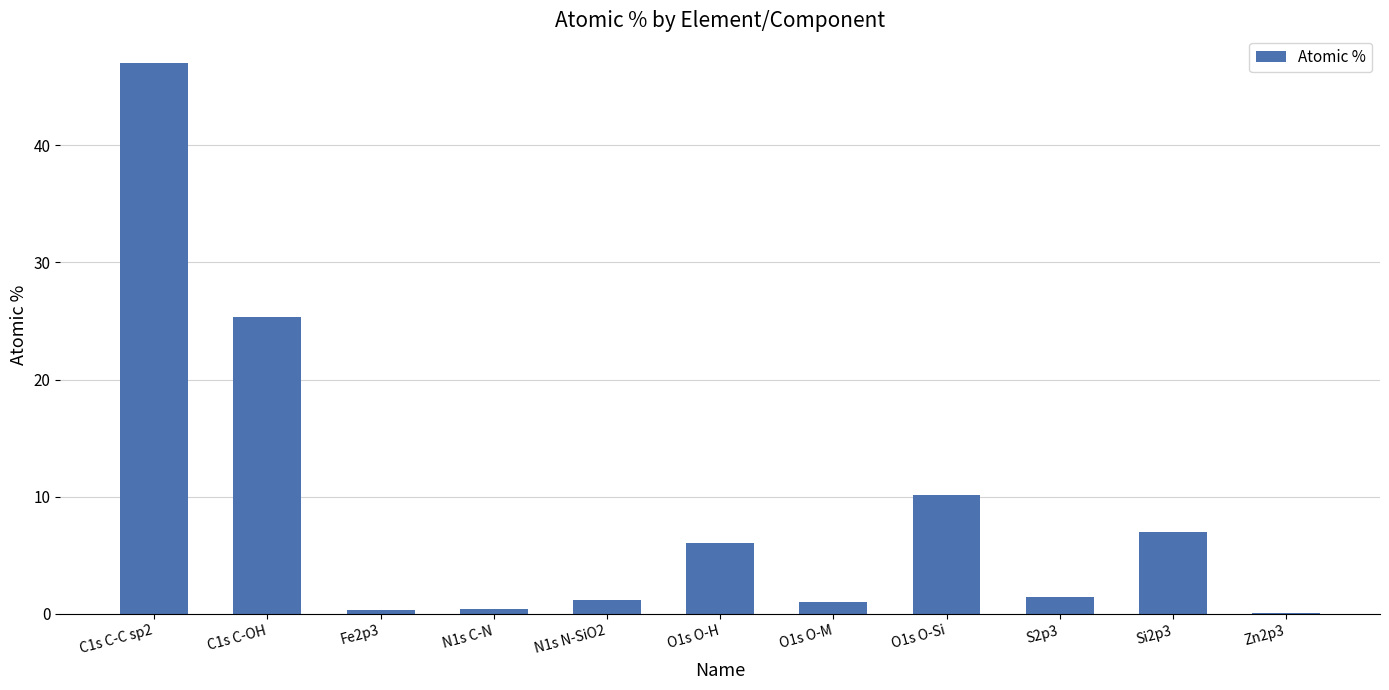

The chart shows a value of 0.3 at Fe2p3. True or false?

True